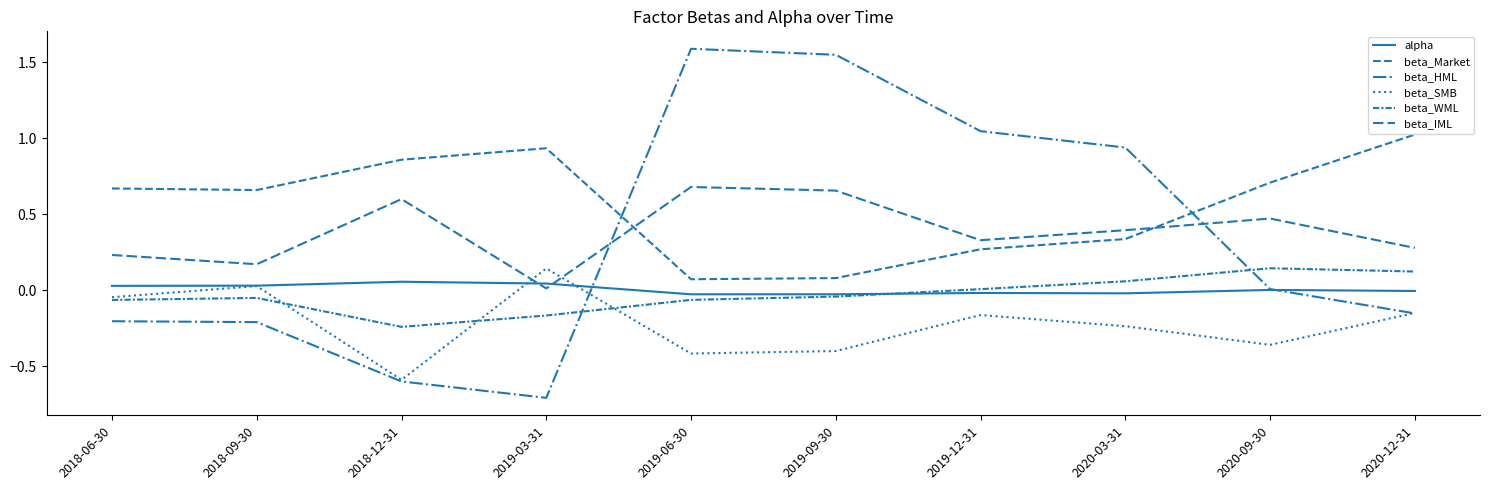

Where is alpha nearest to the value 0?

2020-09-30